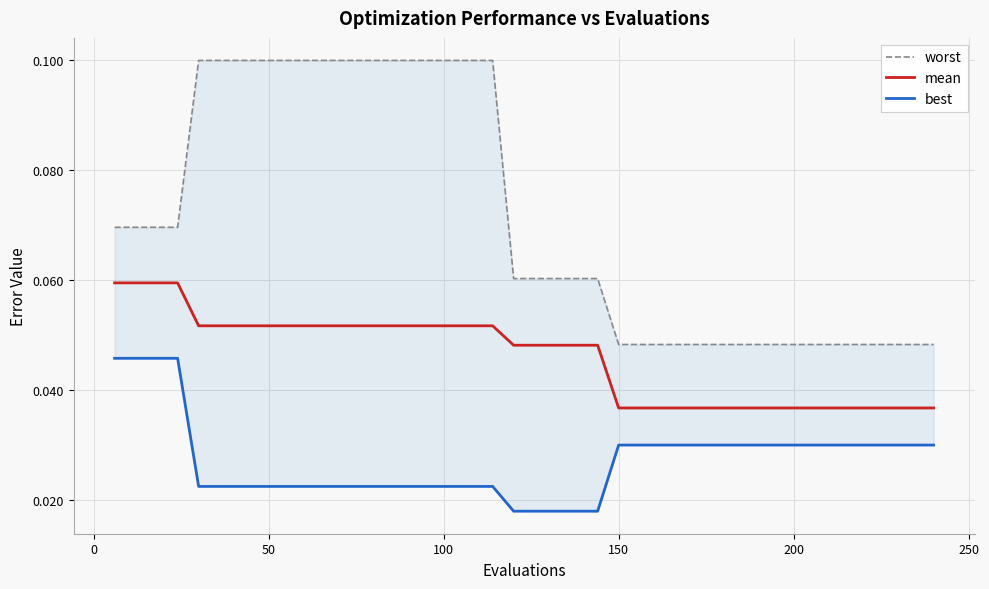

True or false: worst has a value of 0.0 at 39.

False